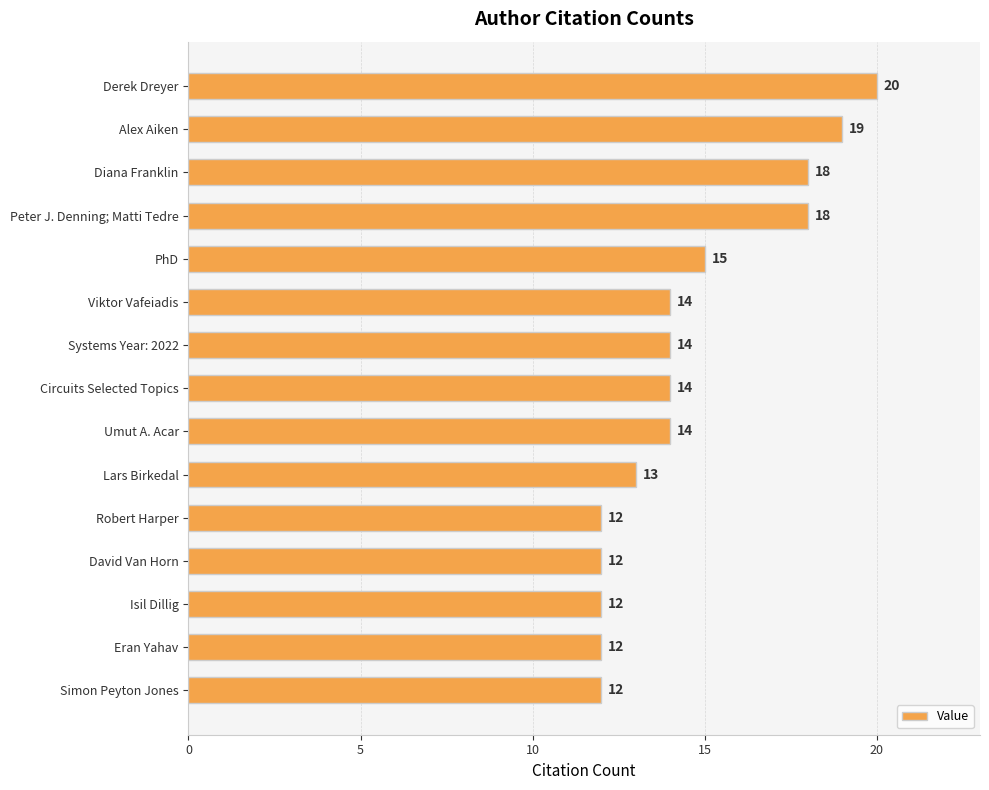

Reading bottom to top, transcribe all the data shown in this chart.

Simon Peyton Jones=12	Eran Yahav=12	Isil Dillig=12	David Van Horn=12	Robert Harper=12	Lars Birkedal=13	Umut A. Acar=14	Circuits Selected Topics=14	Systems Year: 2022=14	Viktor Vafeiadis=14	PhD=15	Peter J. Denning; Matti Tedre=18	Diana Franklin=18	Alex Aiken=19	Derek Dreyer=20